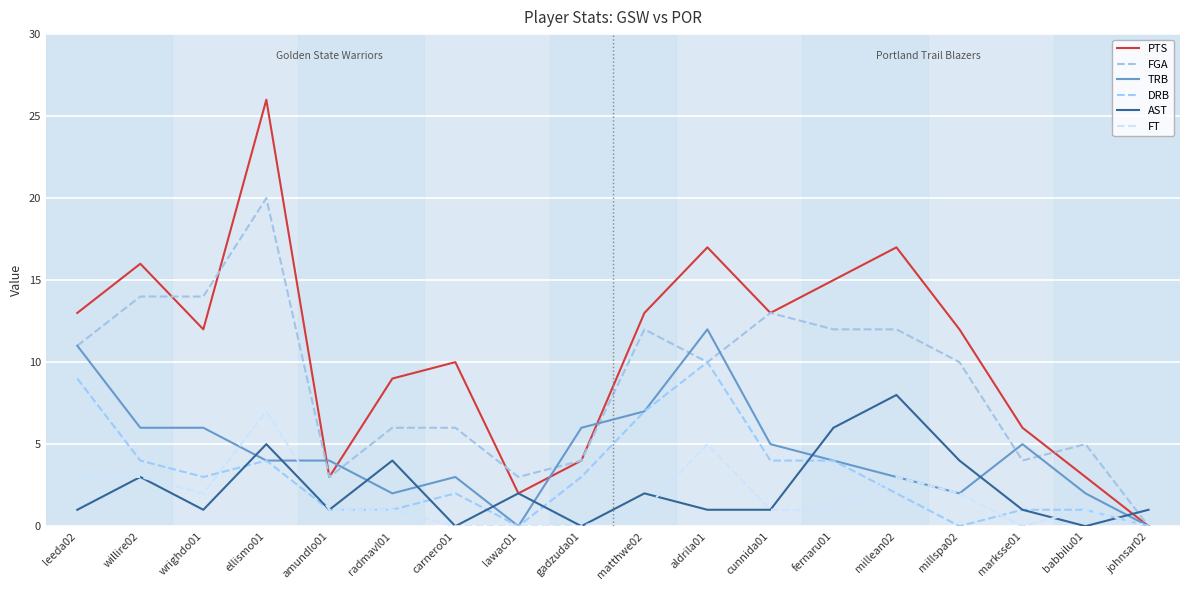

Does the chart display data point markers on the line(s)?

No